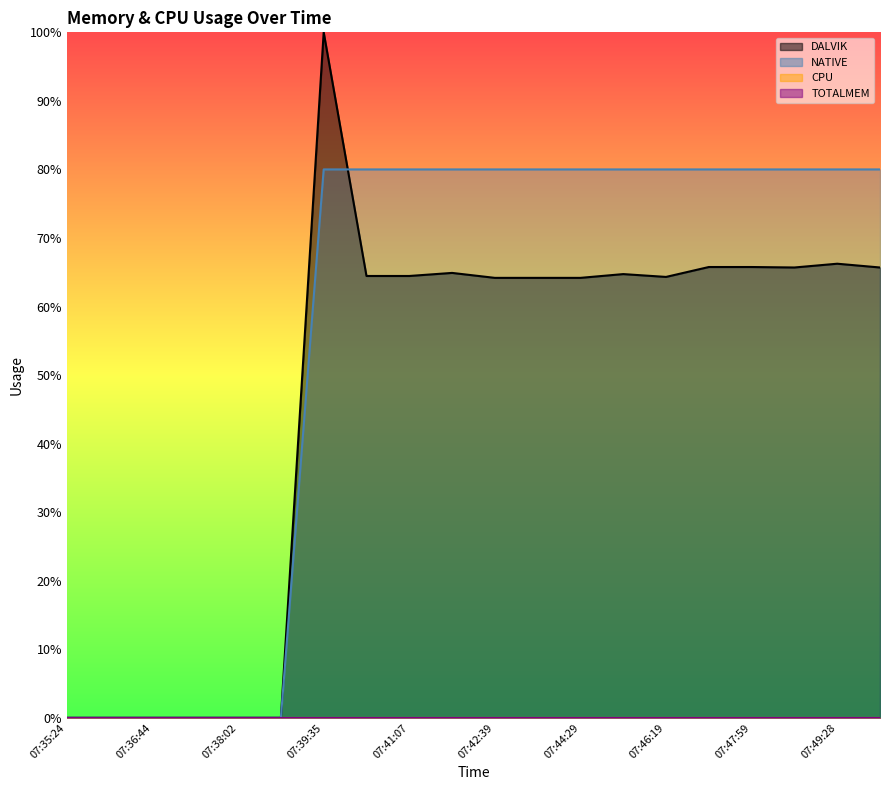

Does the chart display data point markers on the line(s)?

No